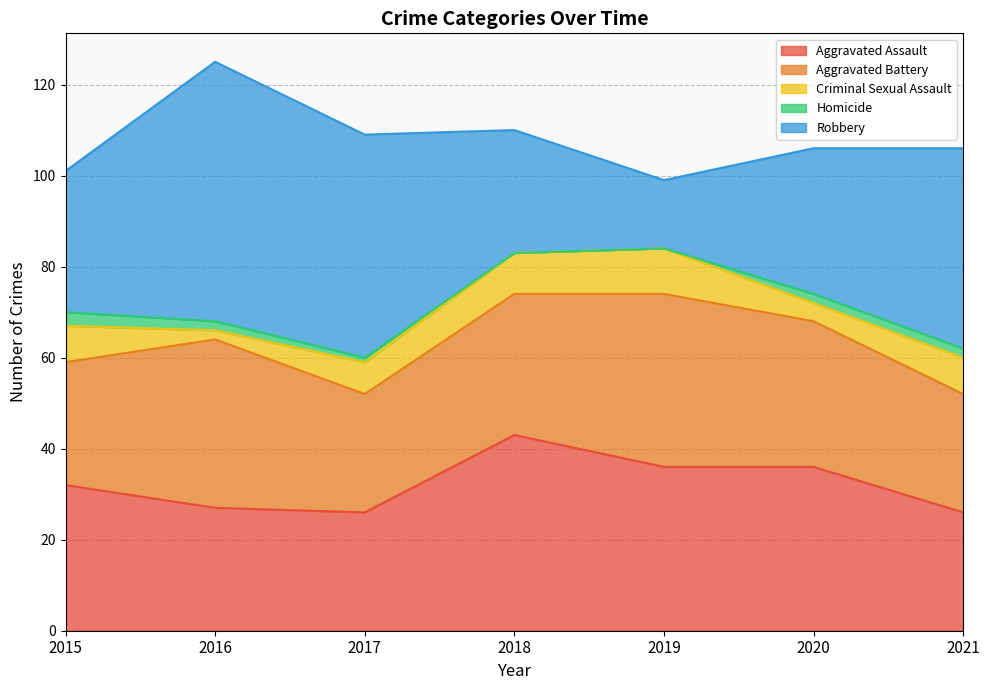

Which category has the lowest value in the Aggravated Battery series?

2017